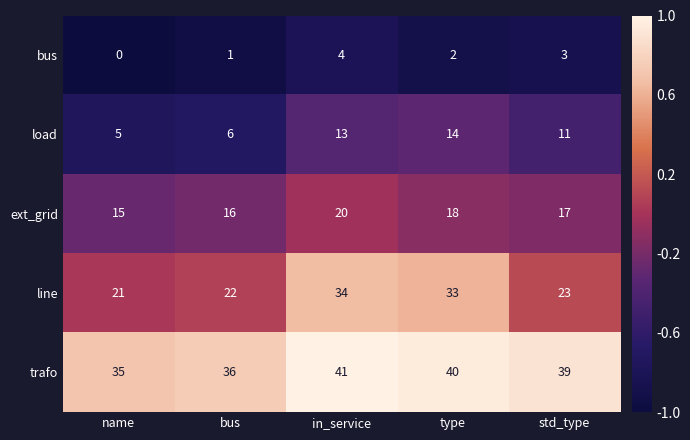

Which series changed the most between bus and type?

line